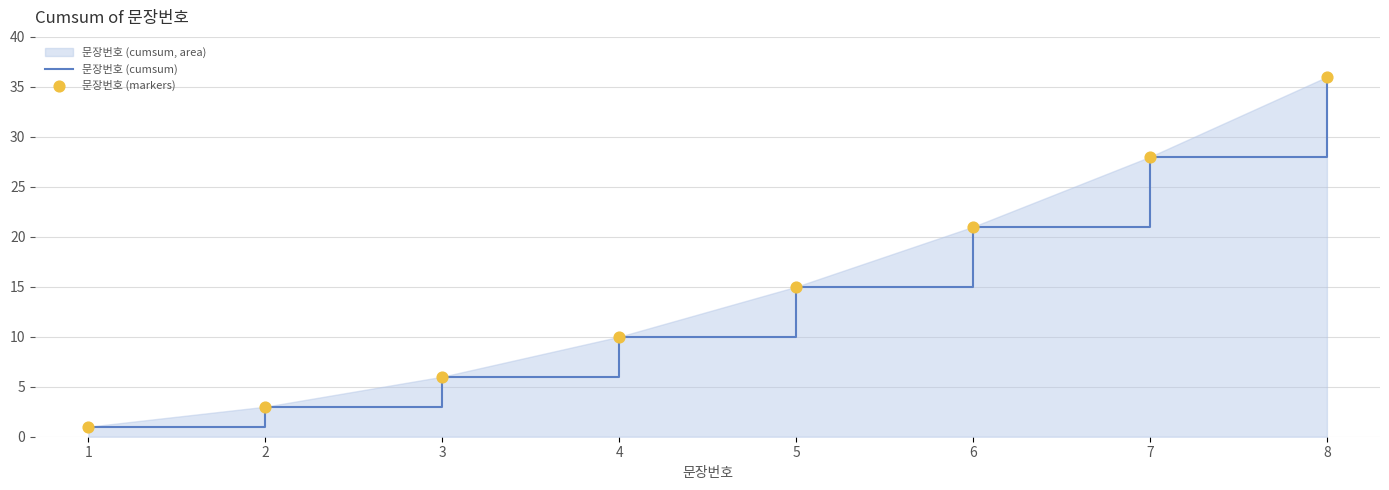

Read the value at 2.

3